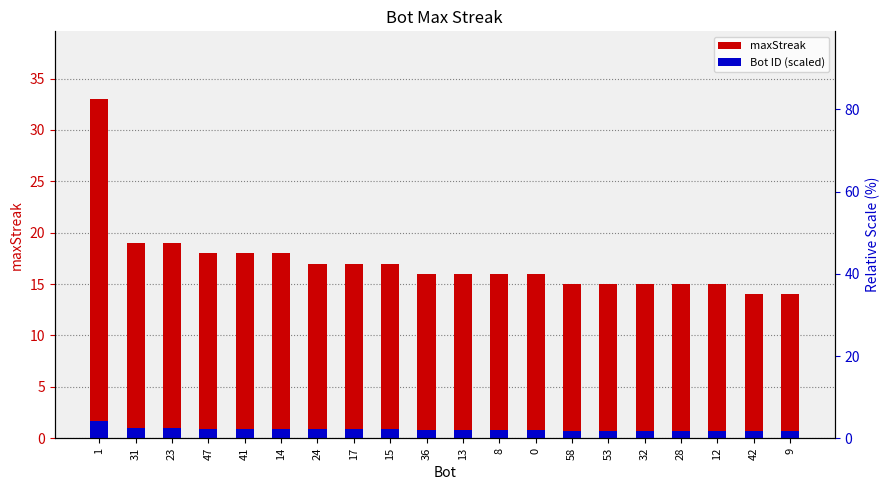

How many groups of bars are there?

20